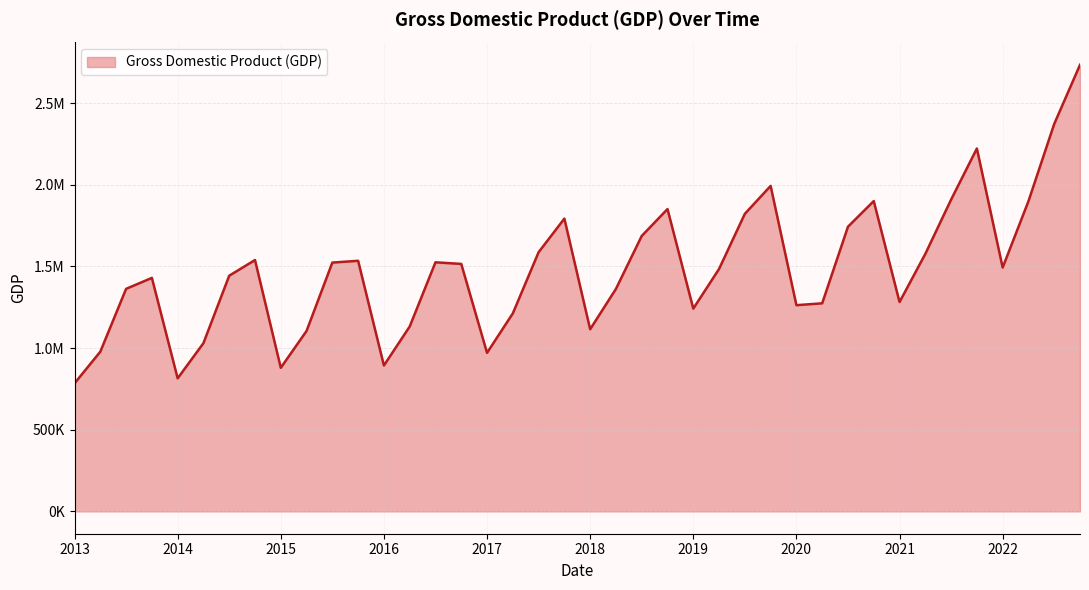

Reading left to right, extract all data points from this chart.

784166.2	978205.1	1363072.3	1430194.6	814938.4	1030592.9	1443501.1	1539593.9	879565.7	1105248.0	1523902.7	1534916.8	893634.2	1132260.6	1525628.4	1515770.3	971041.0	1212700.8	1587405.4	1793346.1	1115563.9	1362703.9	1687018.4	1851749.0	1242121.8	1484958.1	1822640.1	1993601.8	1263058.8	1274458.7	1743630.8	1900754.3	1282290.1	1577120.1	1909558.9	2222808.7	1493436.3	1899612.1	2373227.4	2735173.6